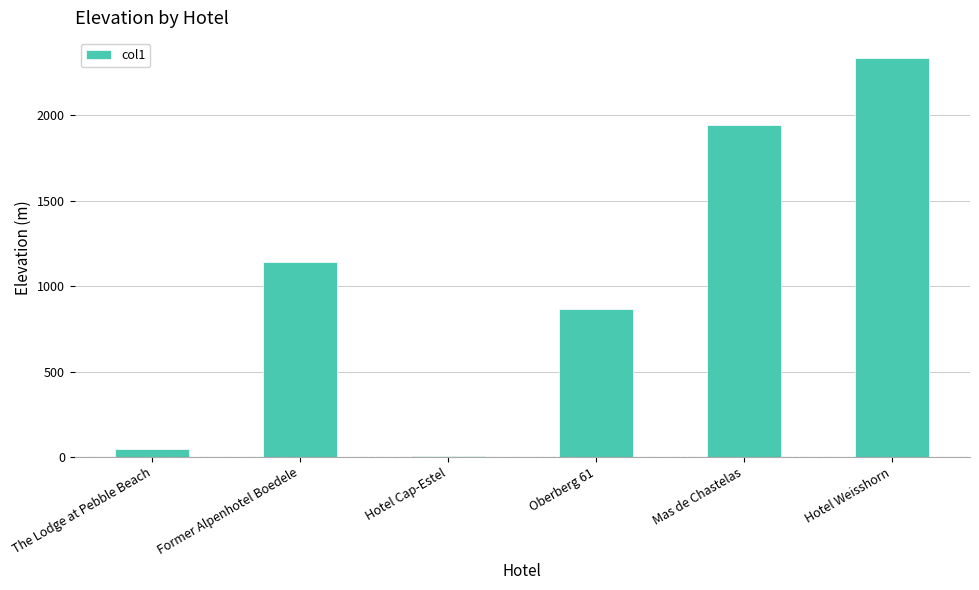

Is it true that the value at The Lodge at Pebble Beach is 49?

True